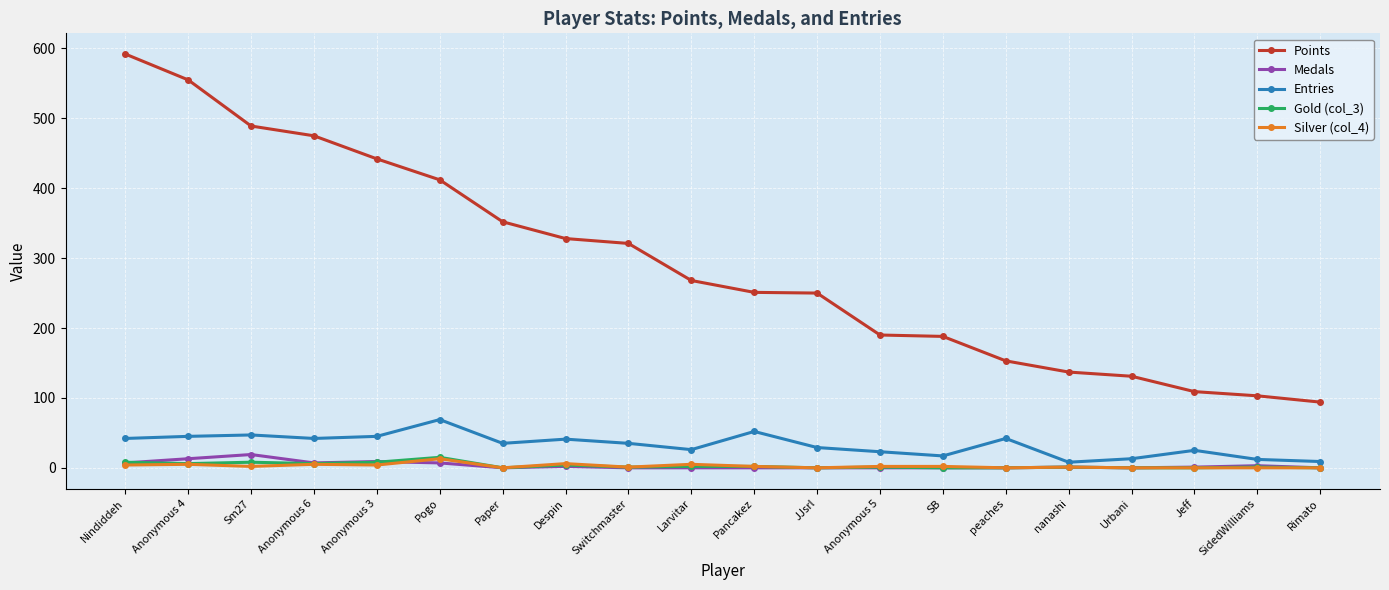

The Entries series shows 45 at Anonymous 4. True or false?

True